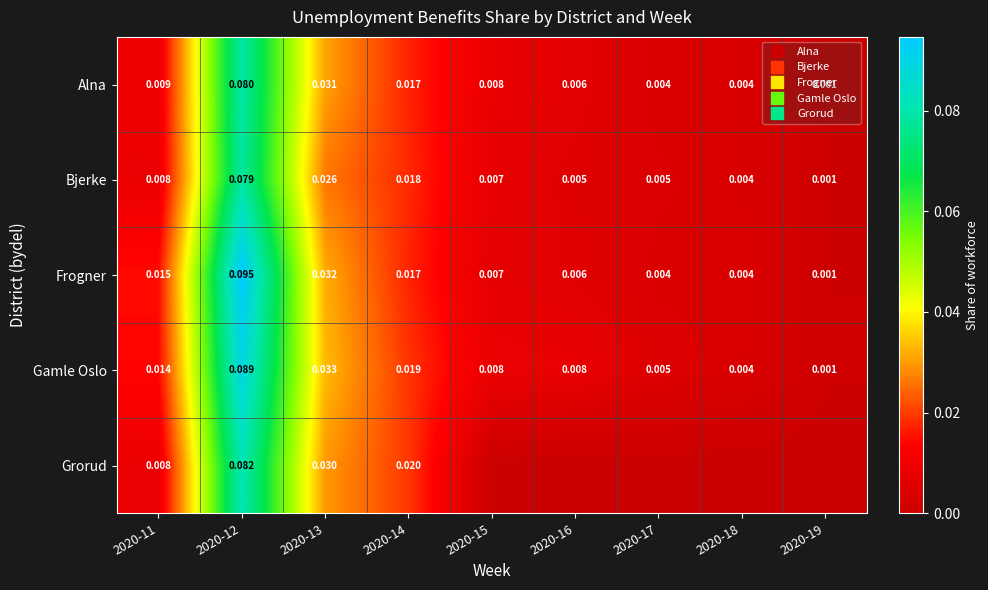

The value of Frogner at 2020-12 is 0.1. True or false?

False